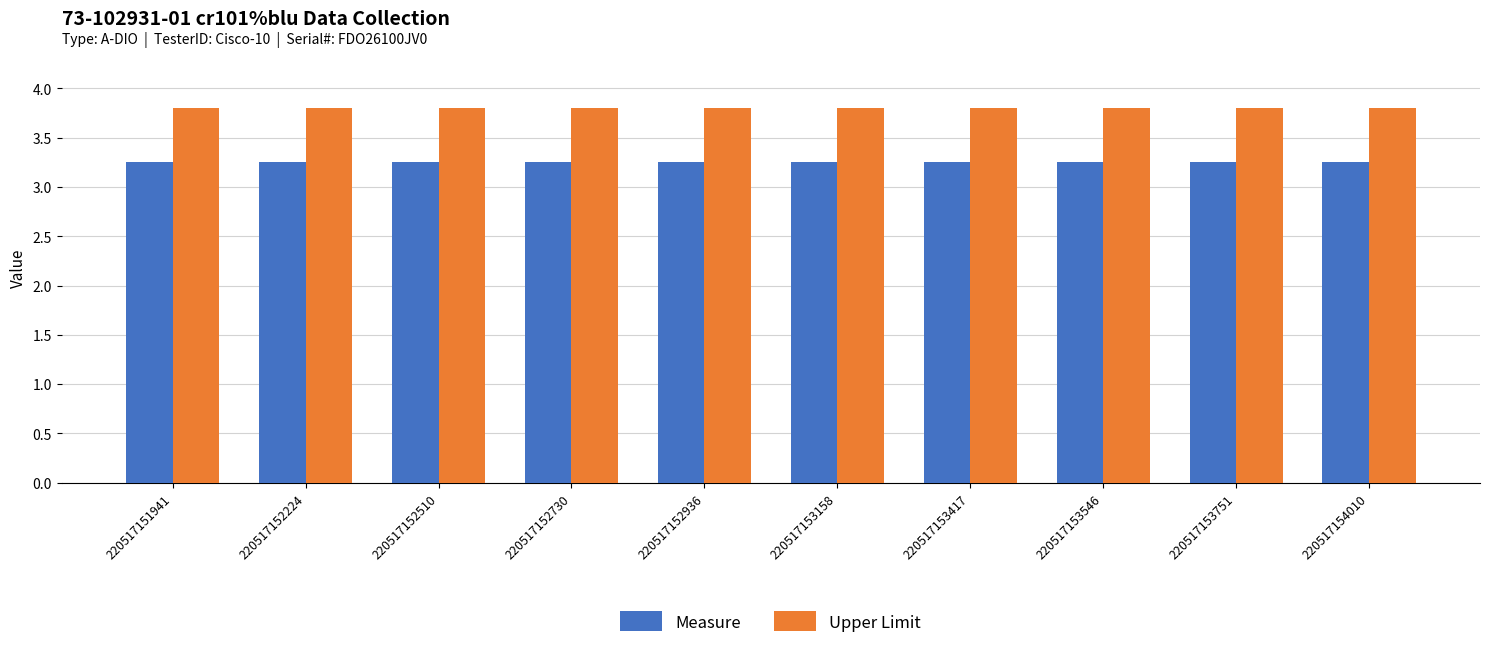

Which series has the widest spread of values?

Measure